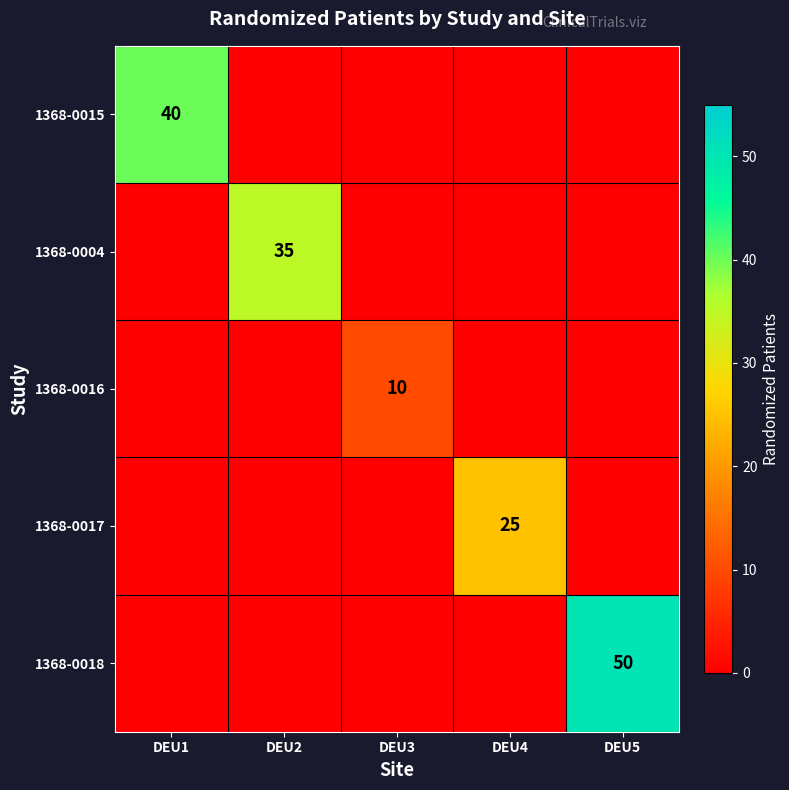

The 1368-0015 series shows 58 at DEU1. True or false?

False